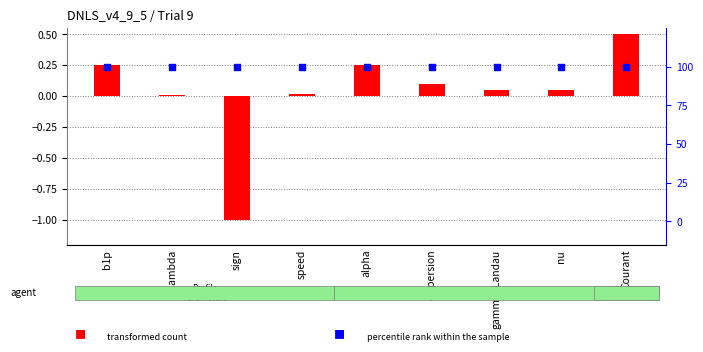

What is the total value across all series at sign?

99.0